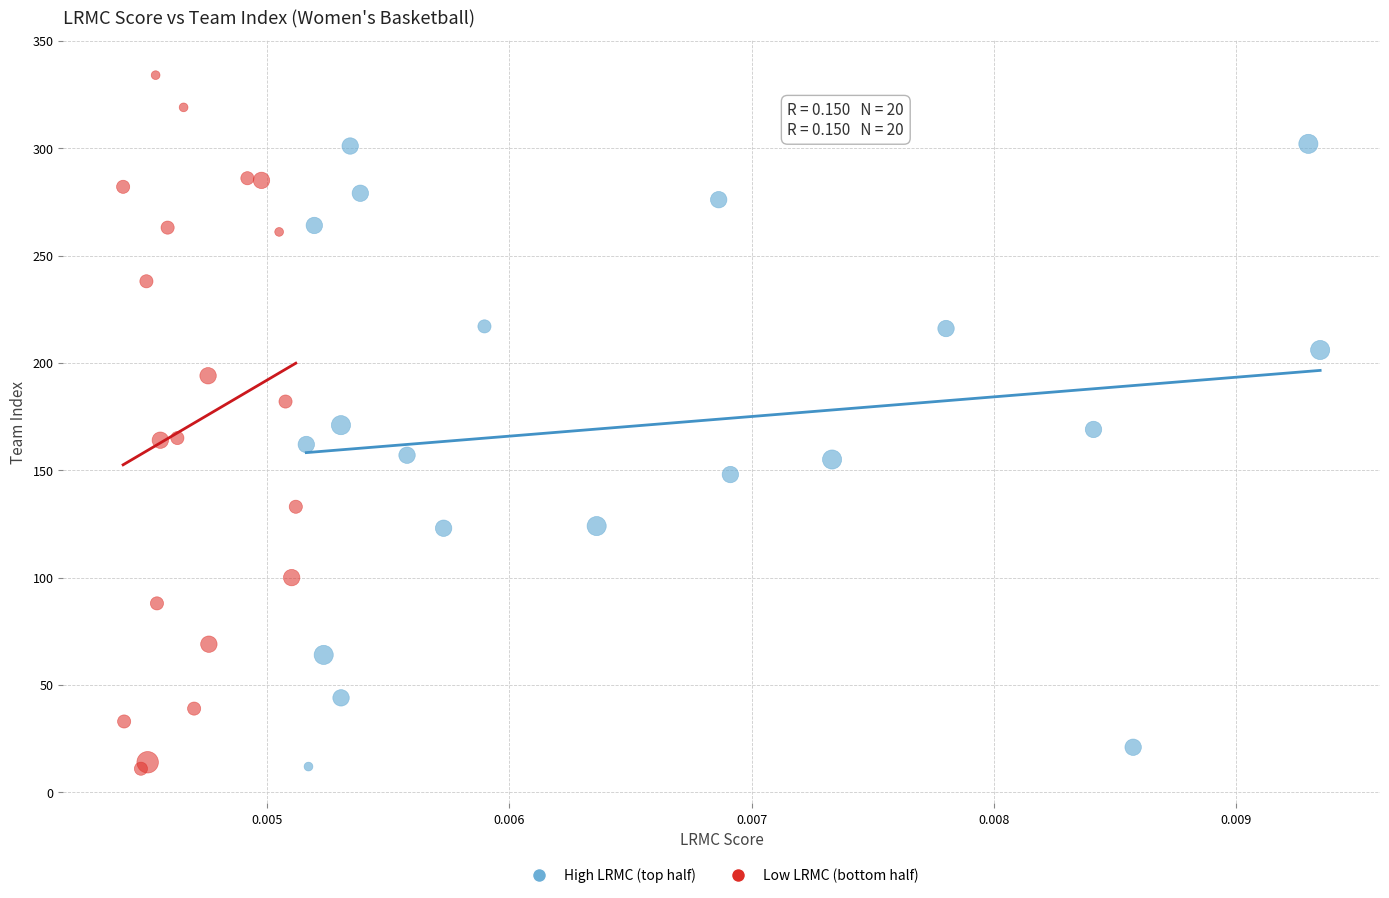

What are all the series names shown in the legend?

High LRMC (top half), Low LRMC (bottom half)